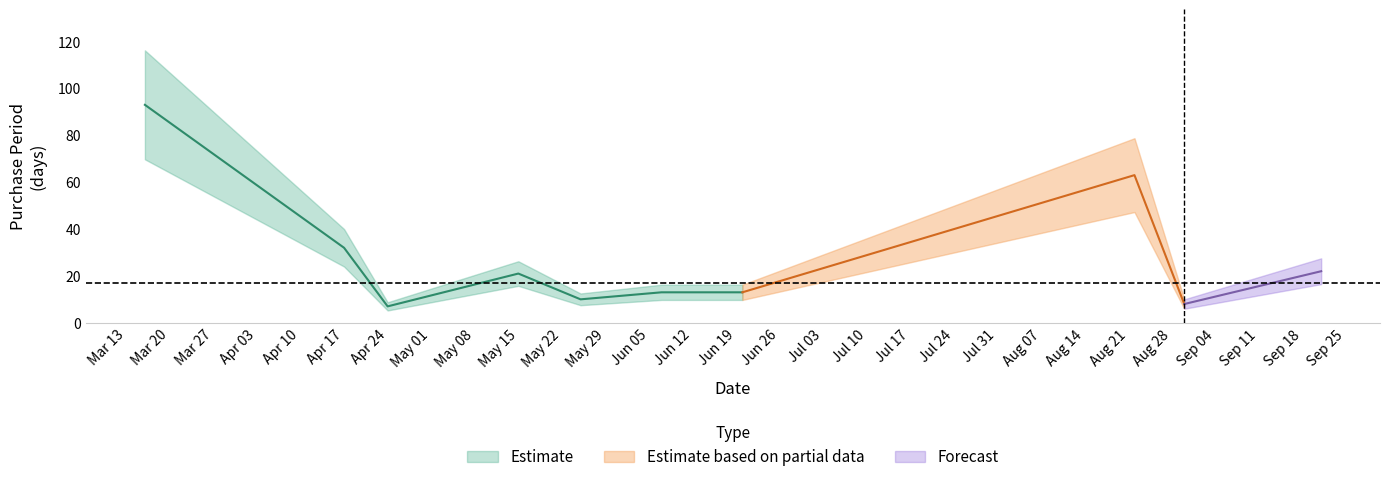

Which category has the highest value across all series?

2017-03-16